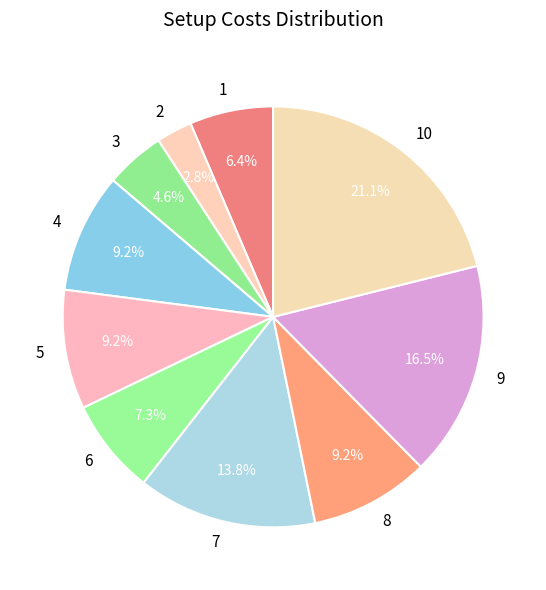

To the nearest percent, what percentage of the pie is 4?

9%